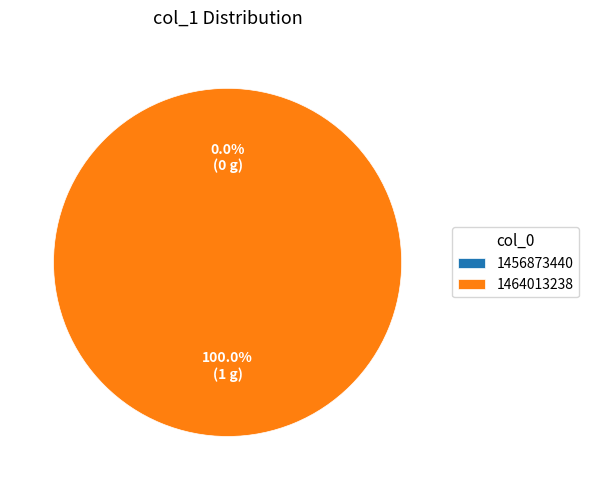

Count the number of slices in the pie.

2